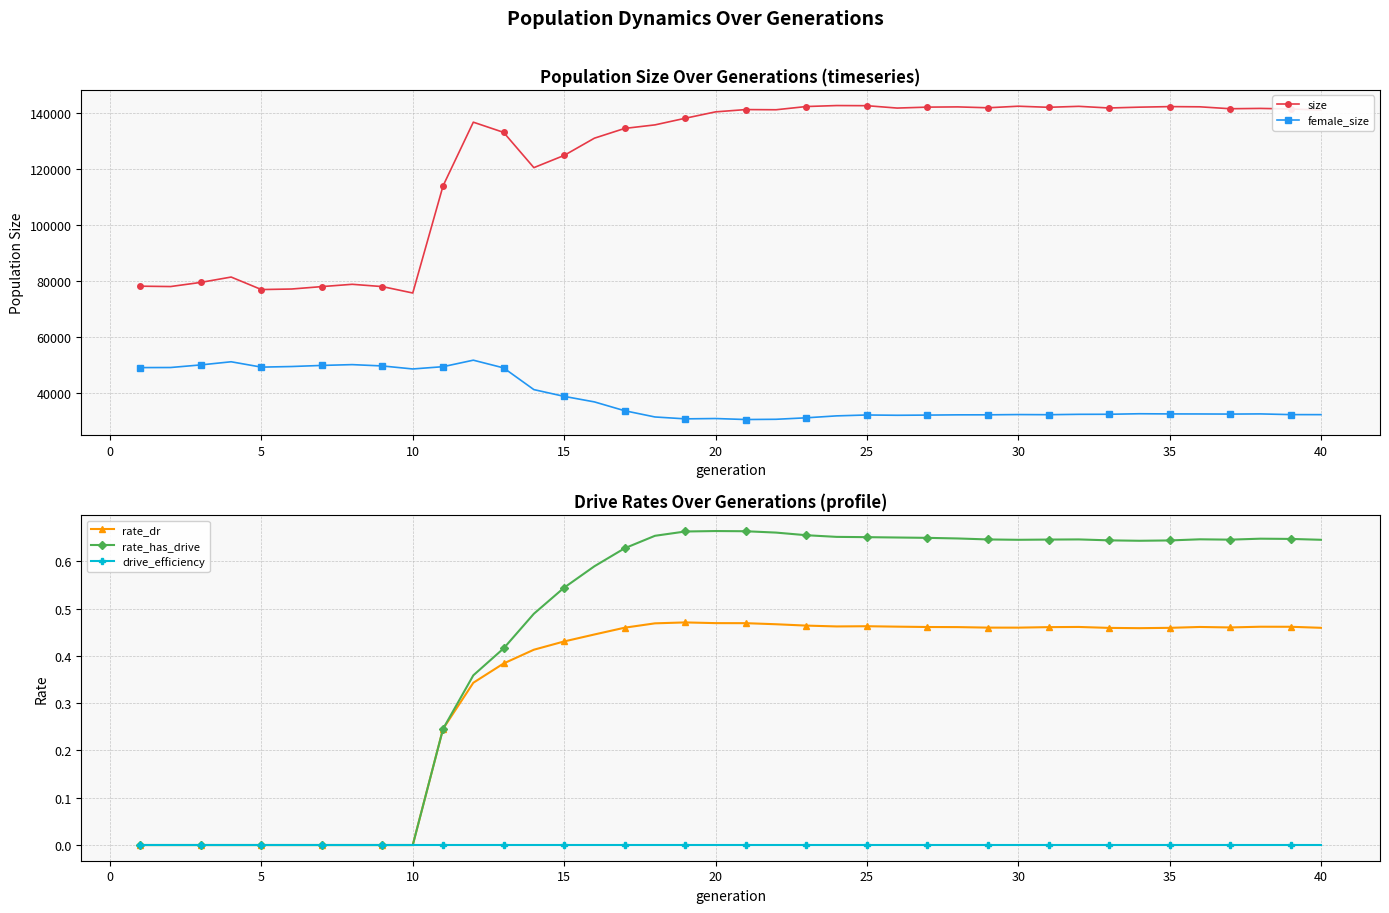

What is the maximum value for size?

142613